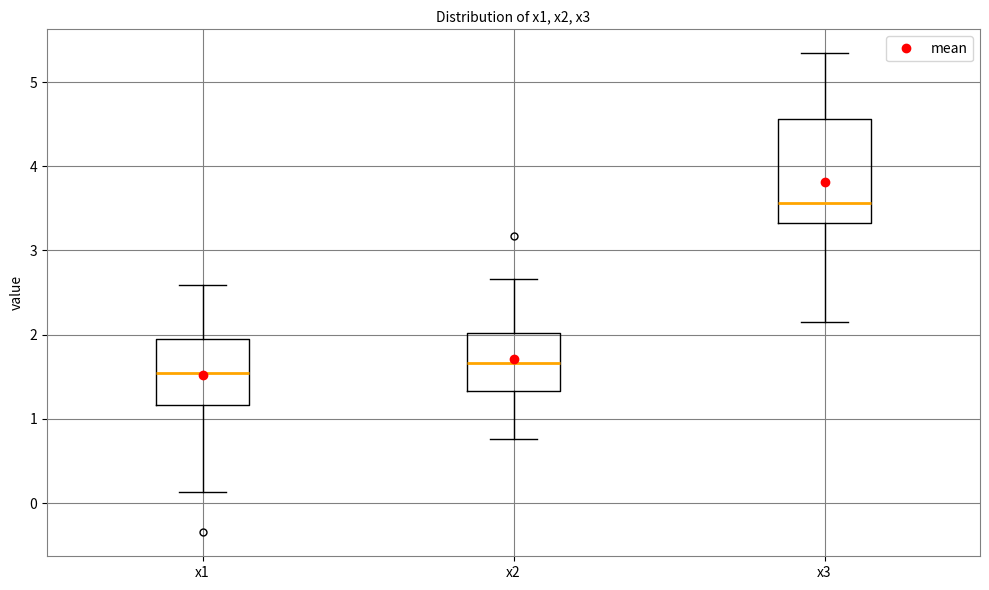

Reading left to right, transcribe this box plot: for each box, give where its median line is, the range the box spans, and where its two whiskers end, as read against the y-axis. The values are not printed on the chart, so give them approximately, as read against the axis.

x1: median 1.5, box 1.2 to 1.9, whiskers 0.1 to 2.6
x2: median 1.7, box 1.3 to 2.0, whiskers 0.8 to 2.7
x3: median 3.6, box 3.3 to 4.6, whiskers 2.1 to 5.3